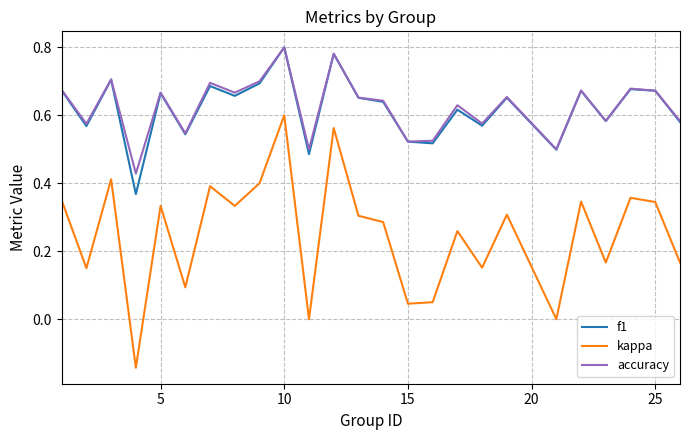

True or false: kappa and accuracy cross at least once.

False